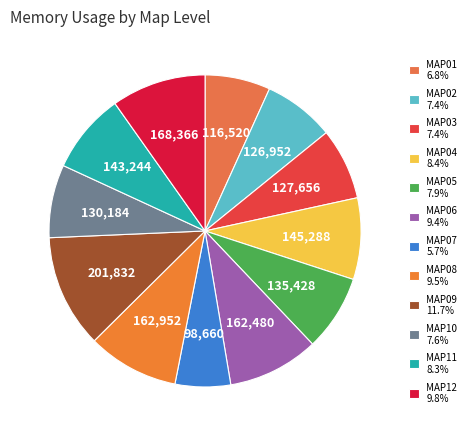

What percentage is NOT represented by MAP09?

88.3%